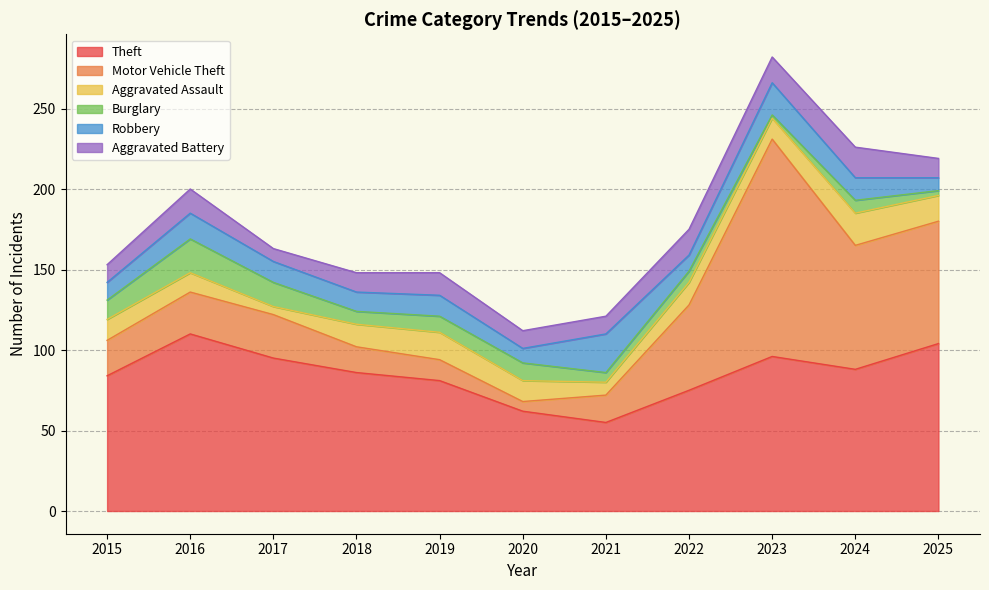

What is the difference between the maximum and minimum values in the Motor Vehicle Theft series?

129